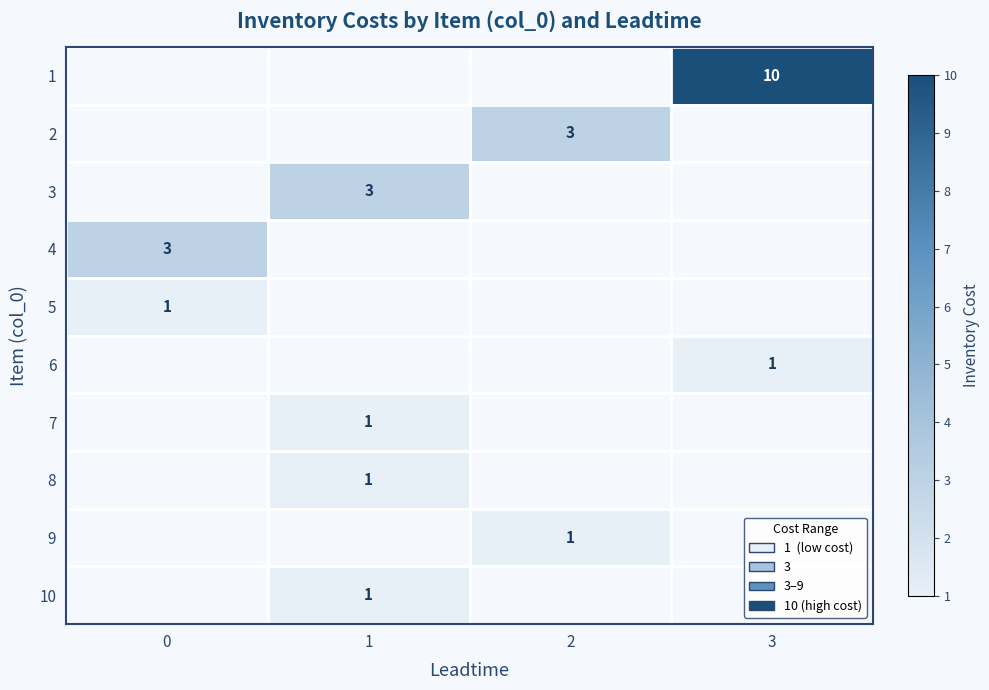

At which category does the chart reach its peak across all series?

3